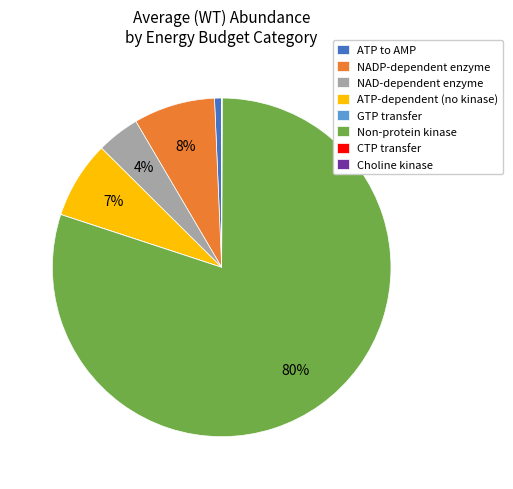

To the nearest percent, what is the difference between the largest and smallest slice percentages?

80%